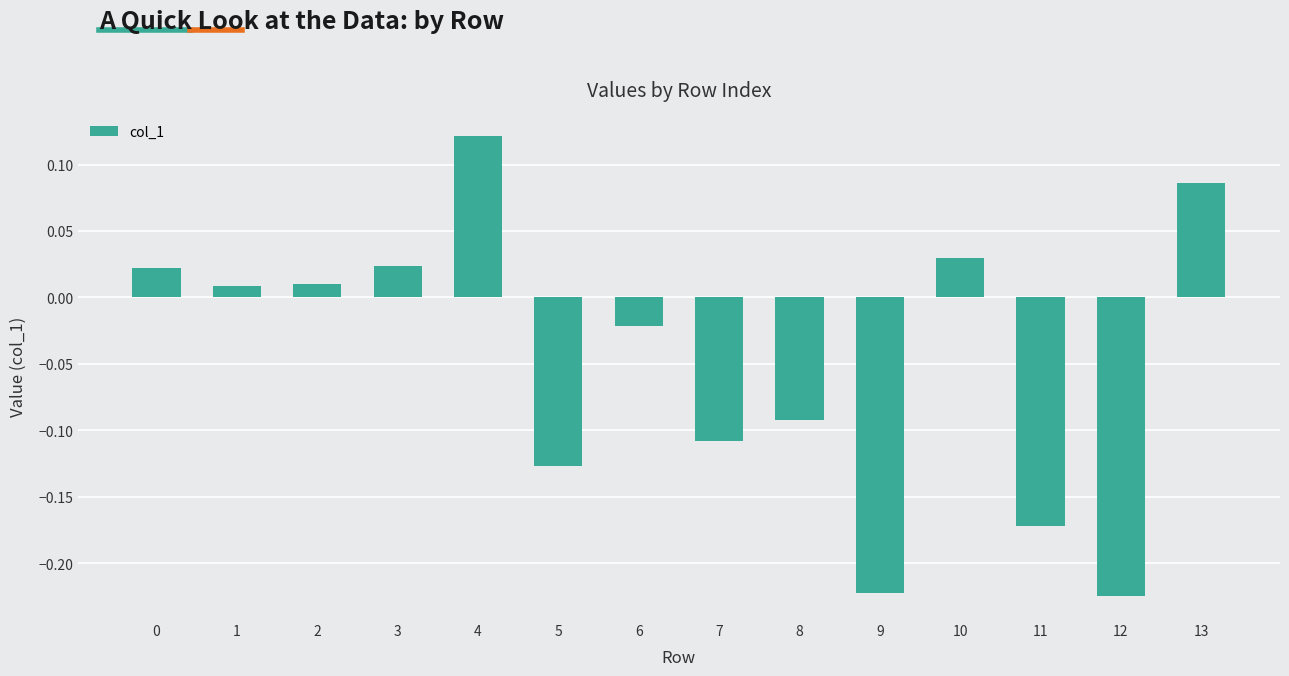

What is the sum of all values?

-0.7